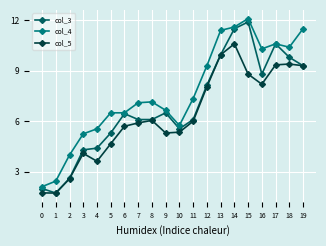

Which series has the widest spread of values?

col_3